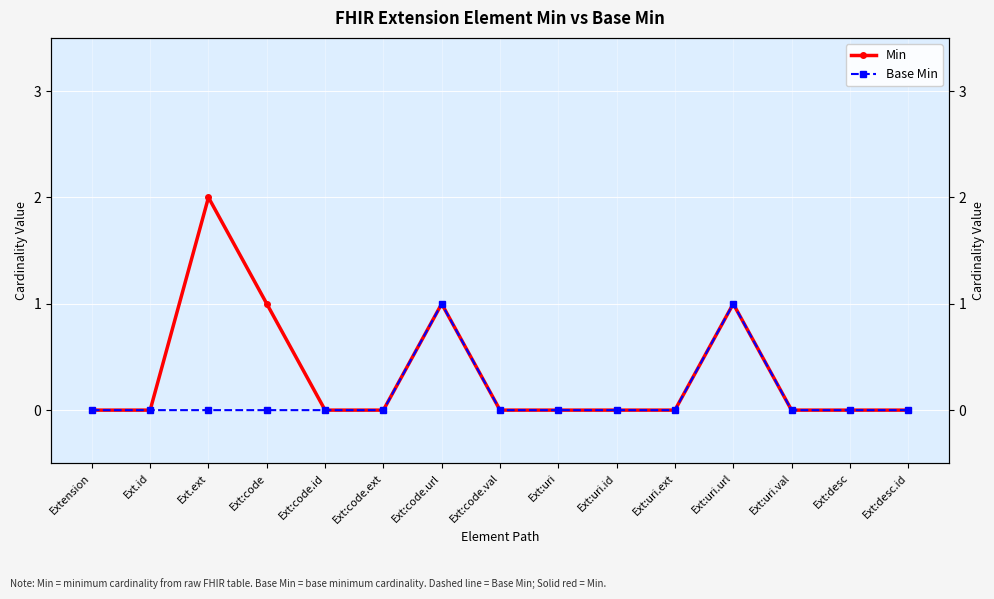

True or false: Min and Base Min intersect in this chart.

False